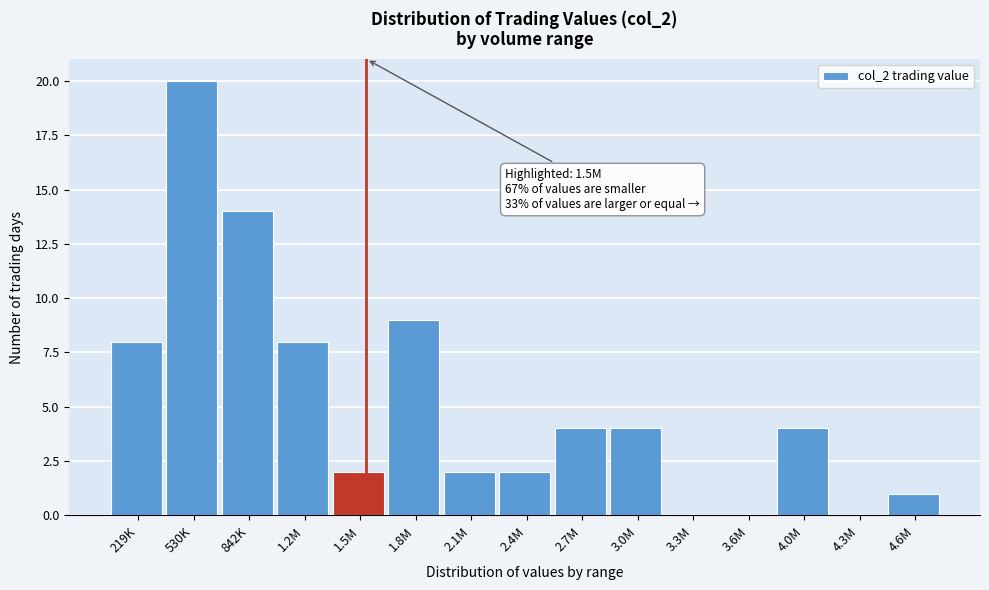

Reading left to right, transcribe all the data shown in this chart.

219K=8	530K=20	842K=14	1.2M=8	1.5M=2	1.8M=9	2.1M=2	2.4M=2	2.7M=4	3.0M=4	3.3M=0	3.6M=0	4.0M=4	4.3M=0	4.6M=1